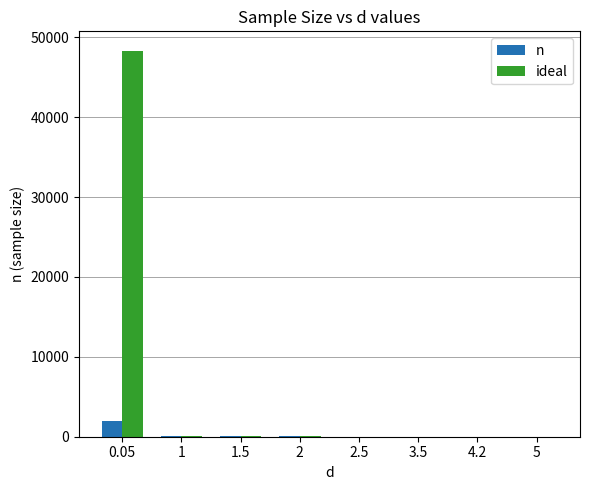

What are all the series names shown in the legend?

n, ideal